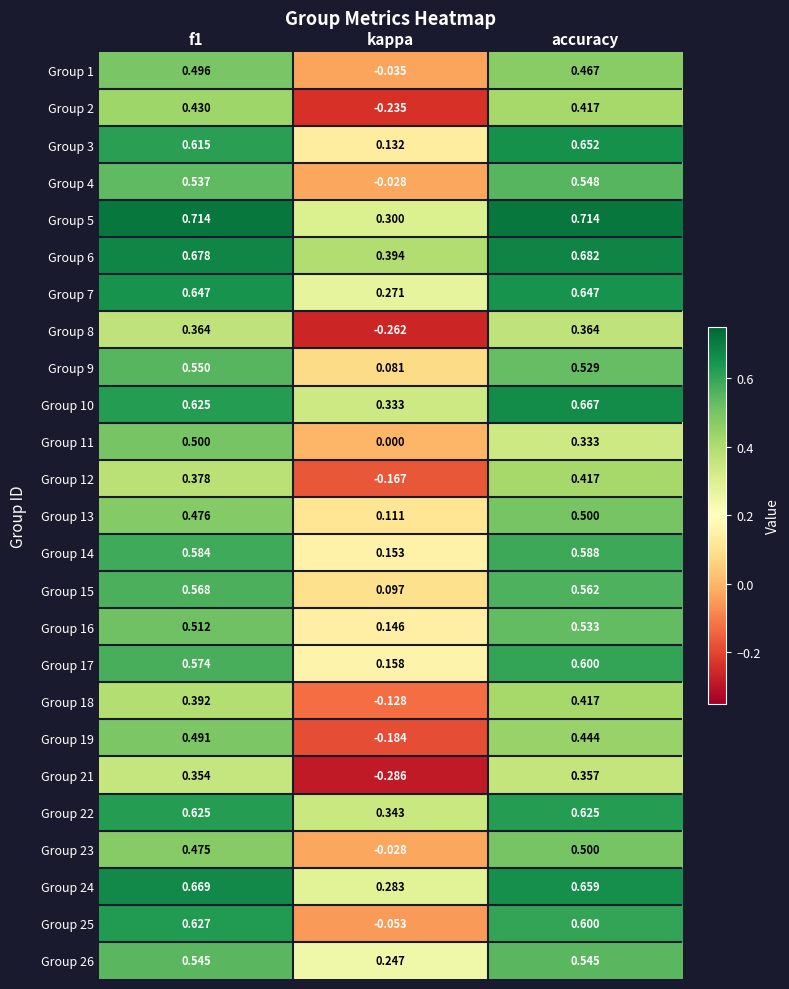

Count the number of categories in the chart.

3